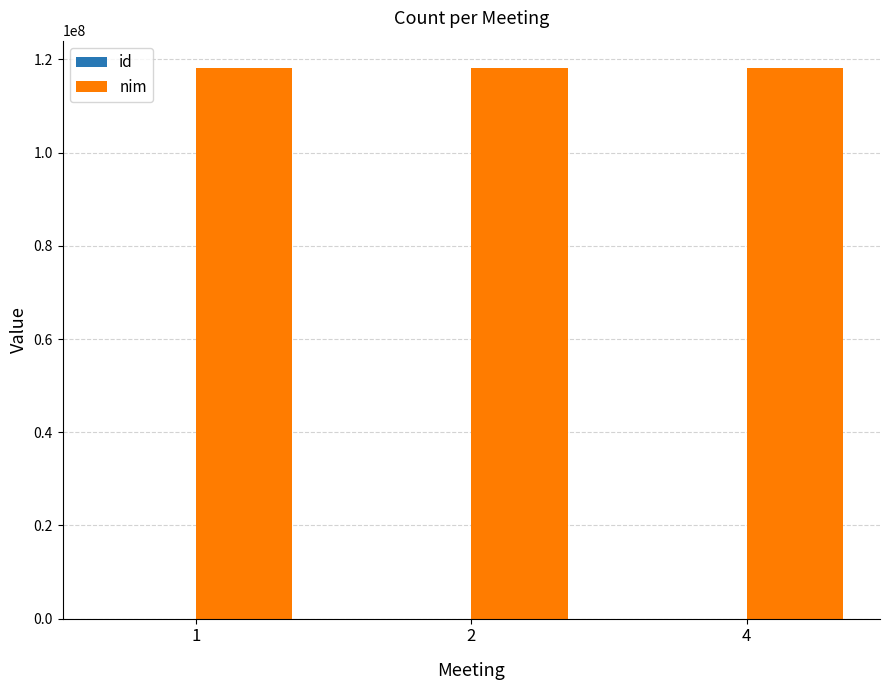

The value of nim at 1 is 187626306. True or false?

False